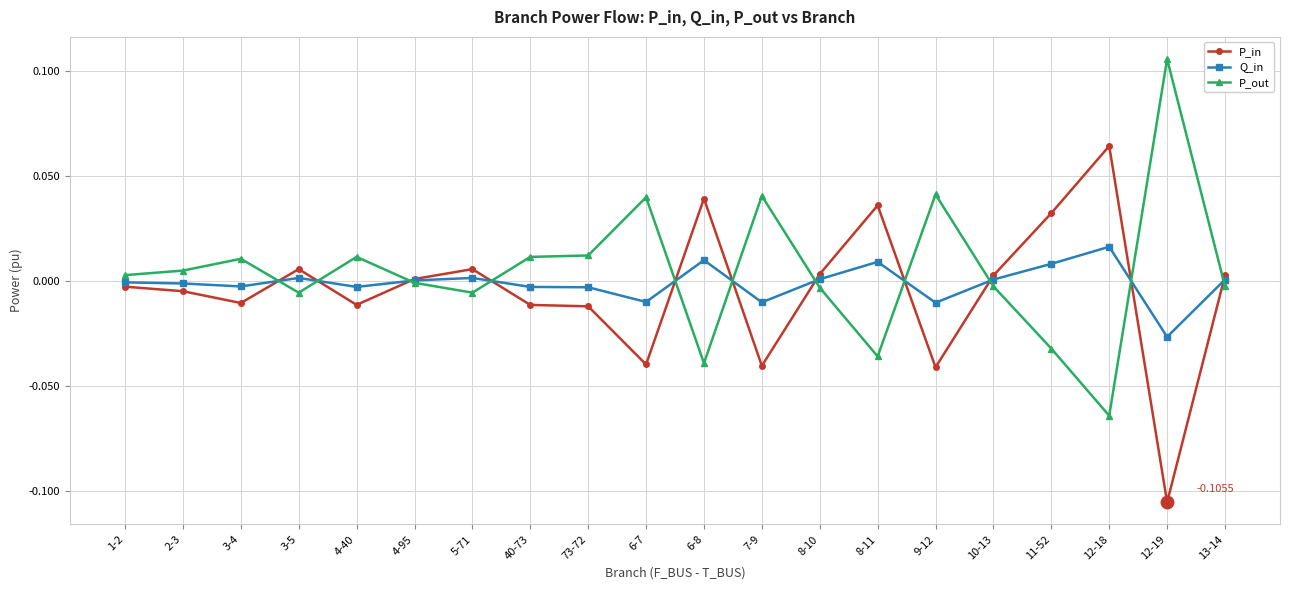

Where does the P_in series first go above 0?

3-5